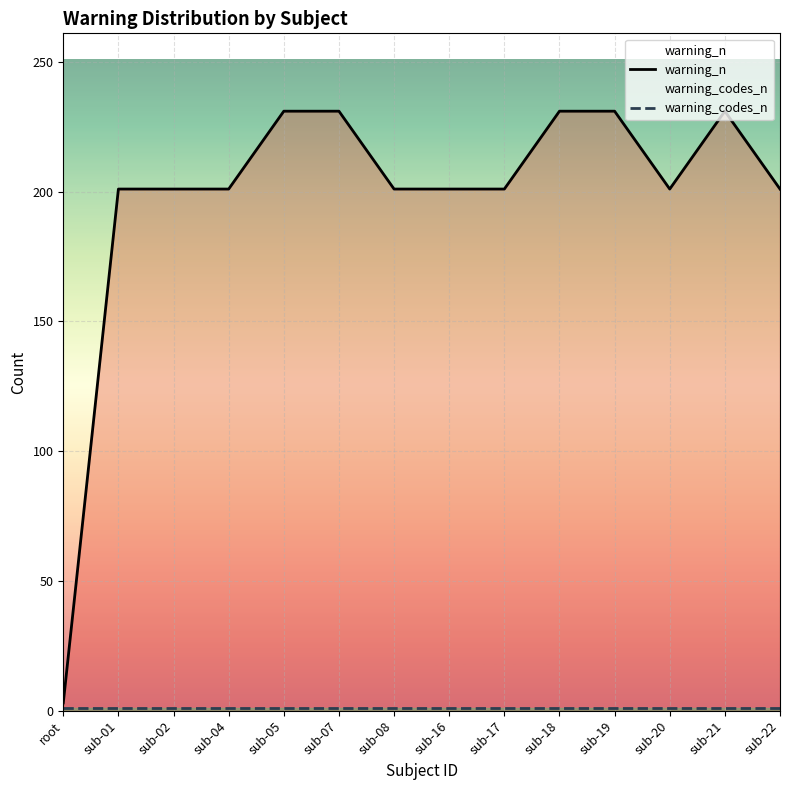

At which category is the sum across all series the highest?

sub-05